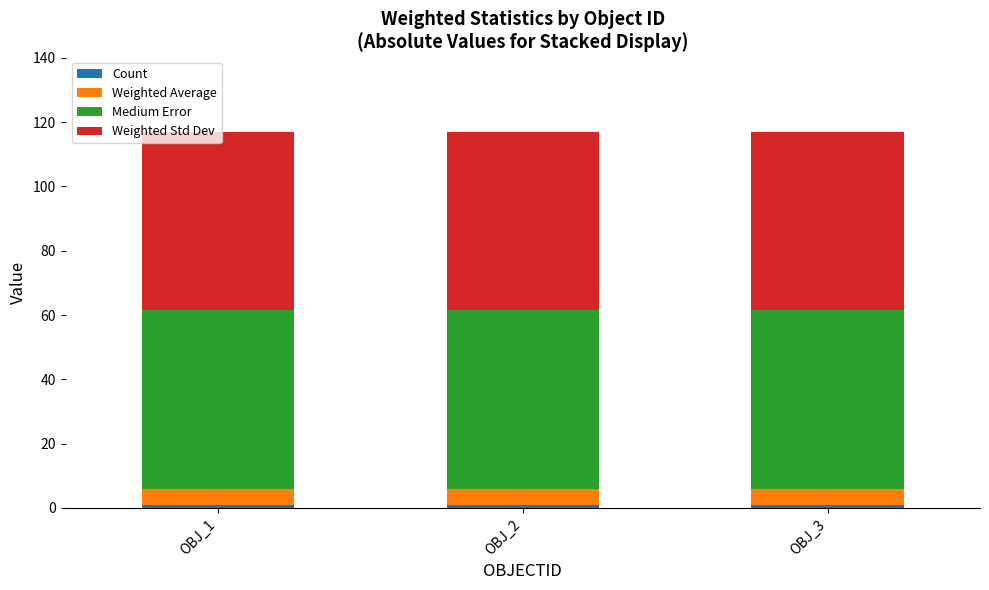

Are the bars horizontal?

No